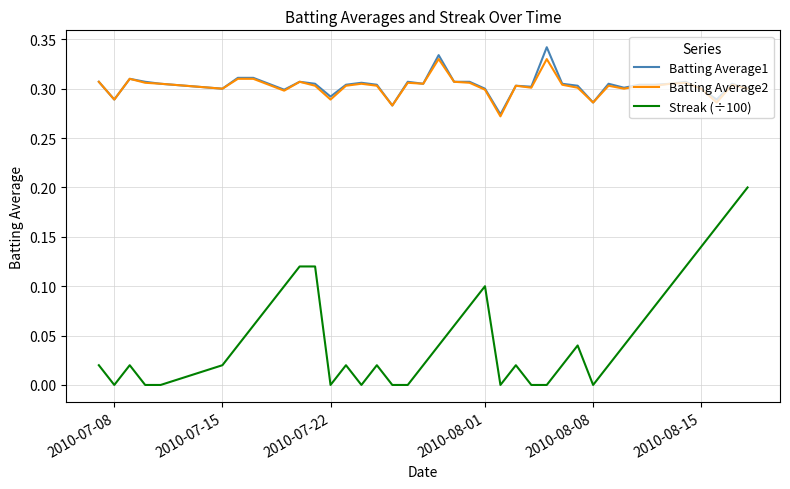

Which series has the widest spread of values?

Streak (÷100)